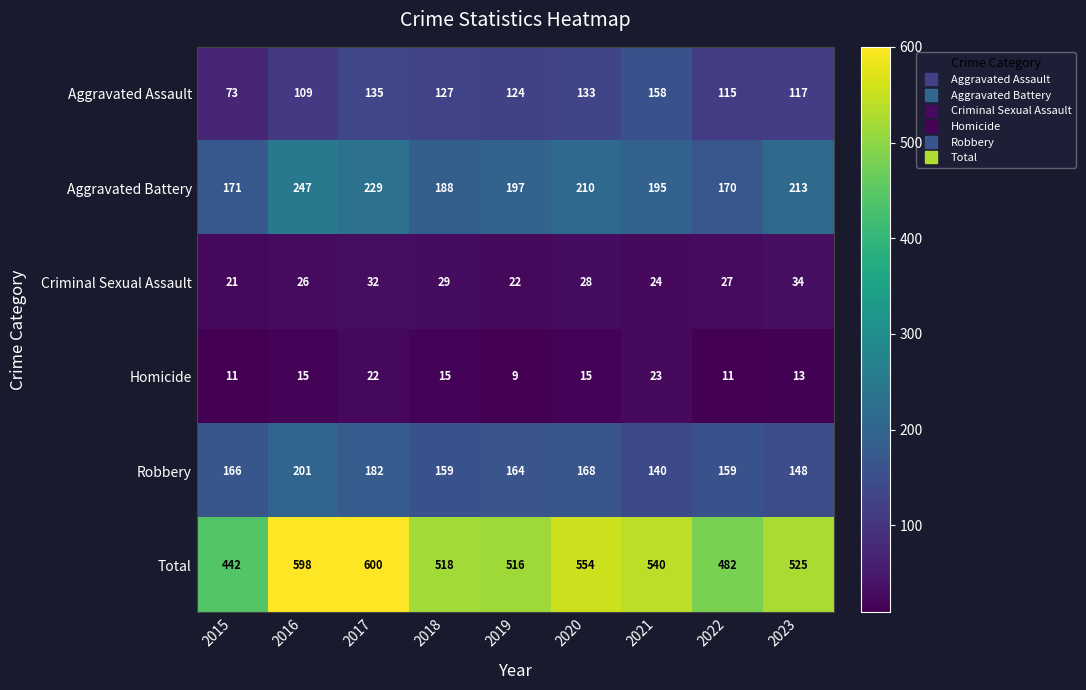

Which label corresponds to the smallest value in the chart?

2019